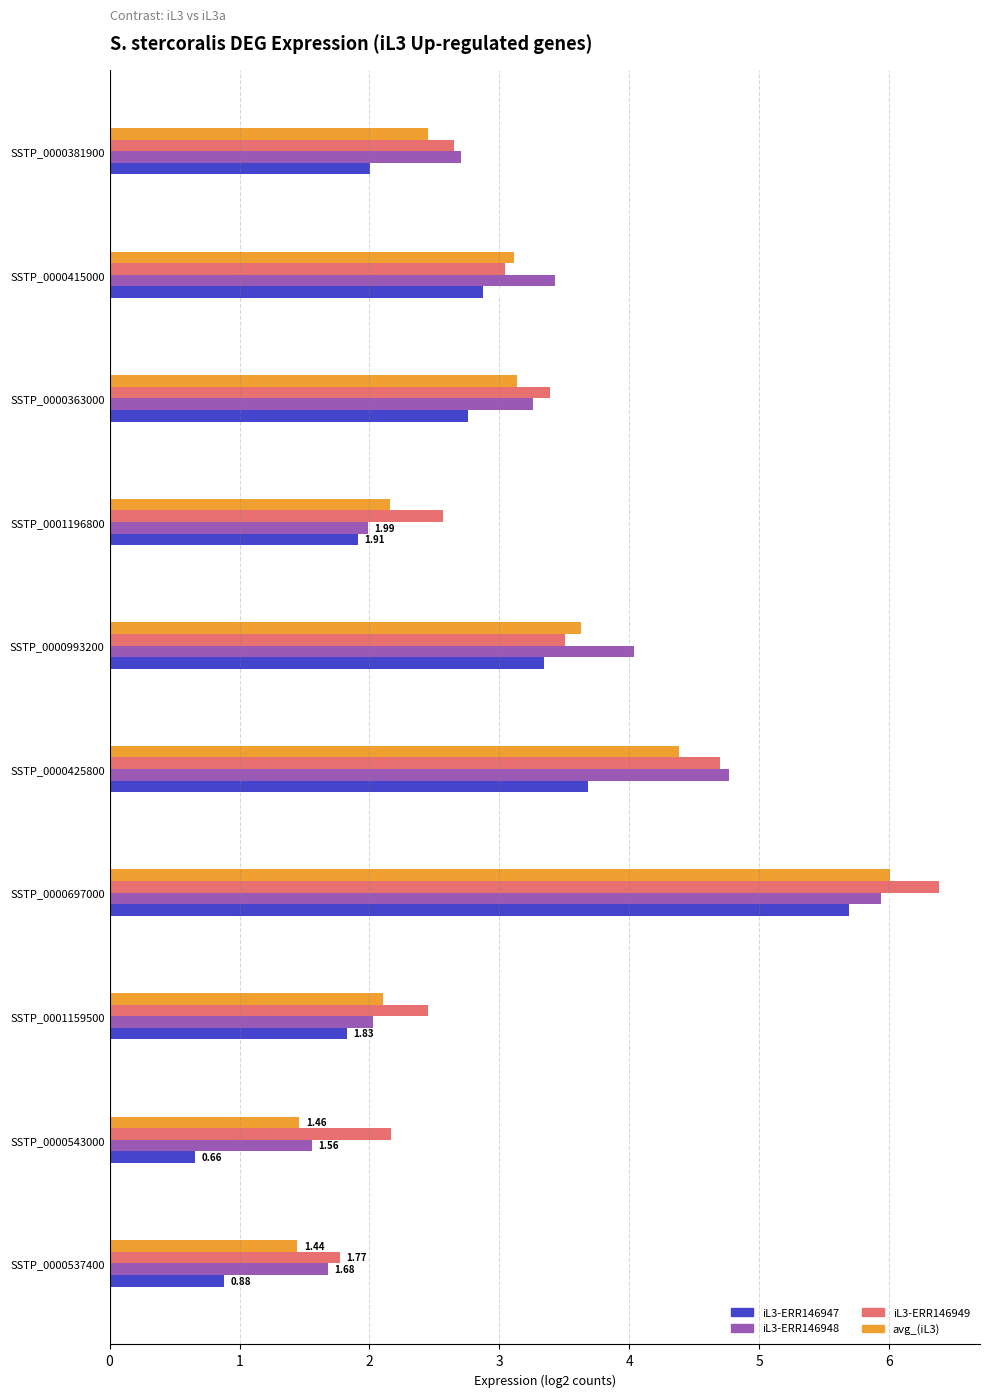

Which series has the largest total across all categories?

iL3-ERR146949